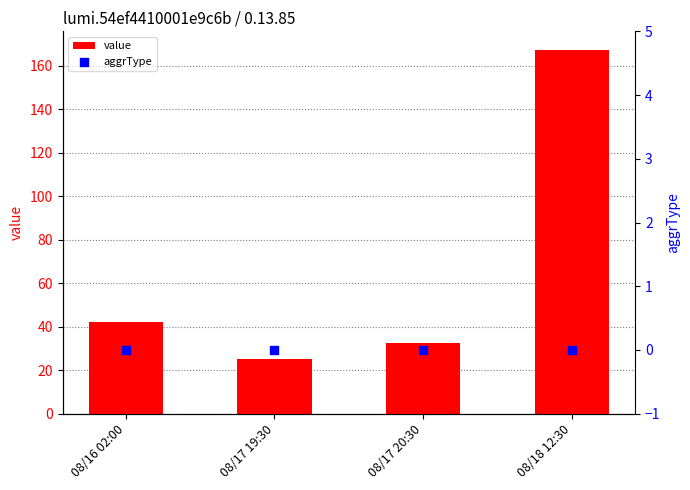

What are all the series names shown in the legend?

value, aggrType